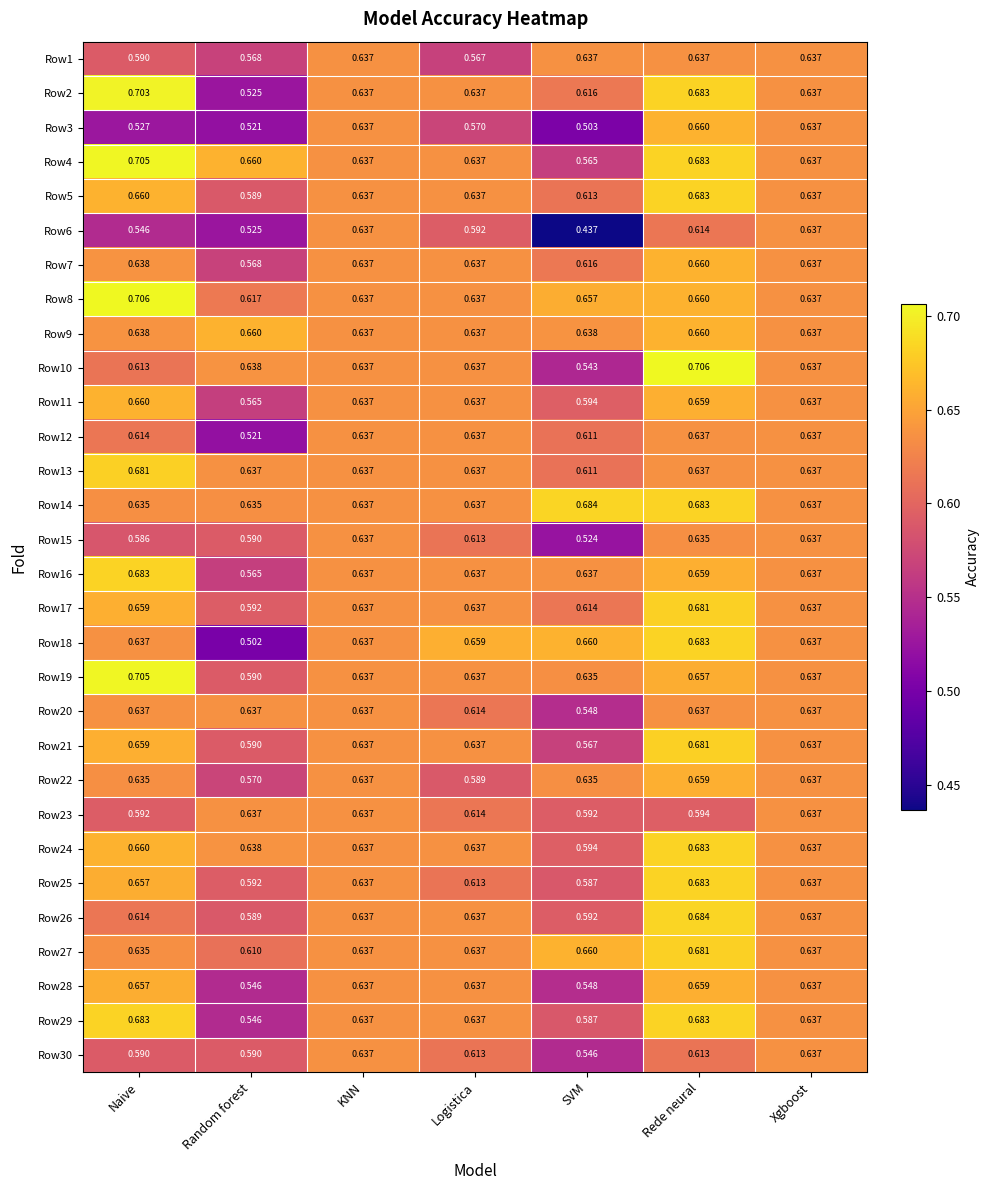

Where is Row15 nearest to the value 0?

SVM